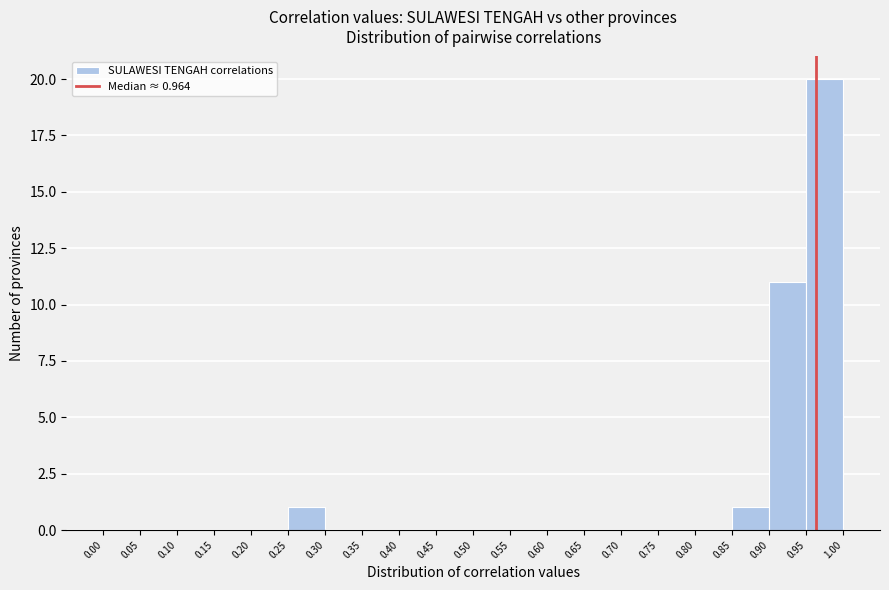

Over which range of the x-axis is the bar tallest?

0.95 to 1.00